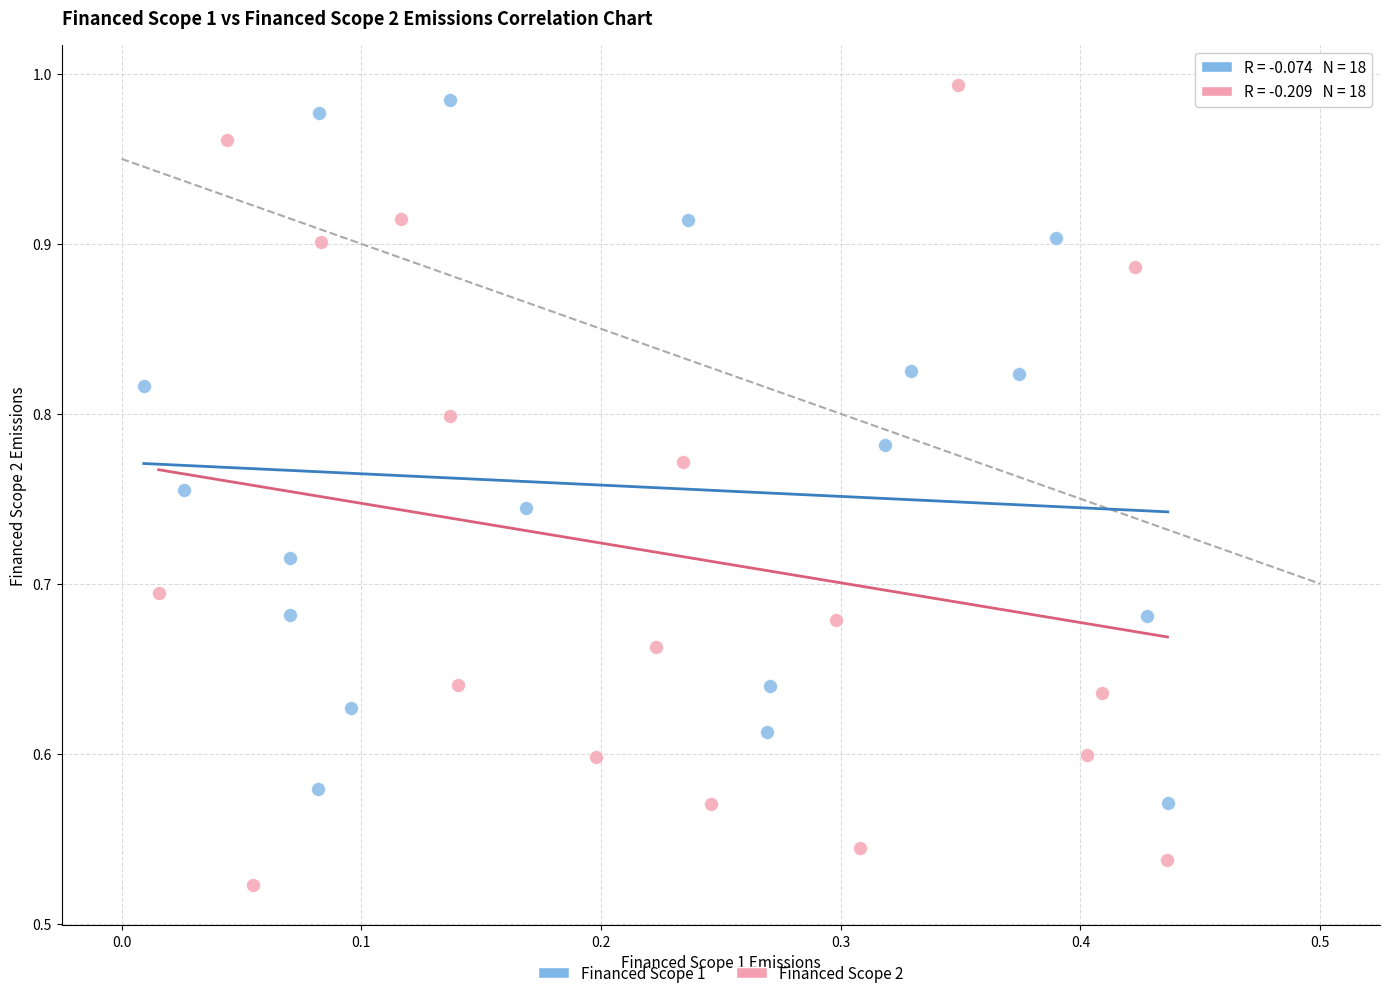

Which series contains the lowest Y value?

Financed Scope 2